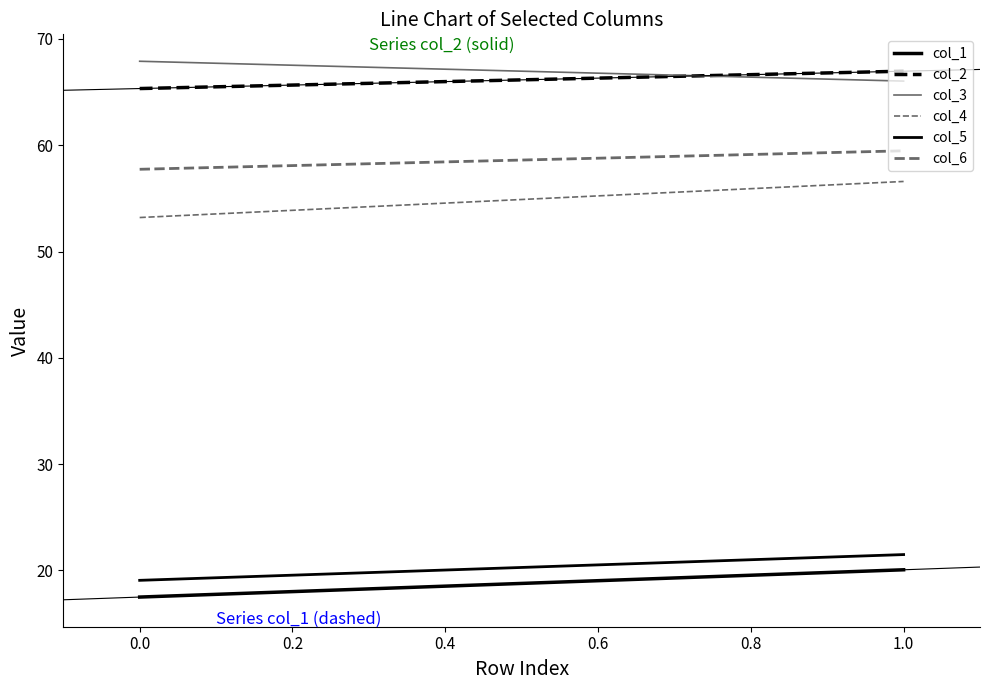

Rank the series by their maximum value, from highest to lowest.

col_3, col_2, col_6, col_4, col_5, col_1